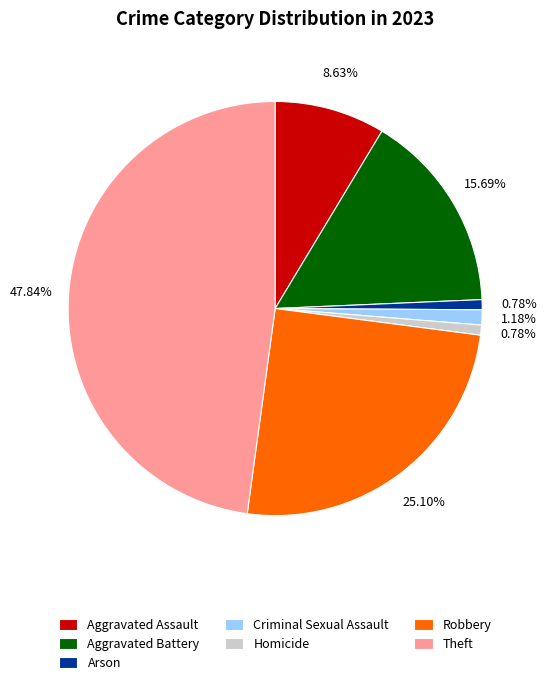

To the nearest percent, what portion does Robbery represent?

25%